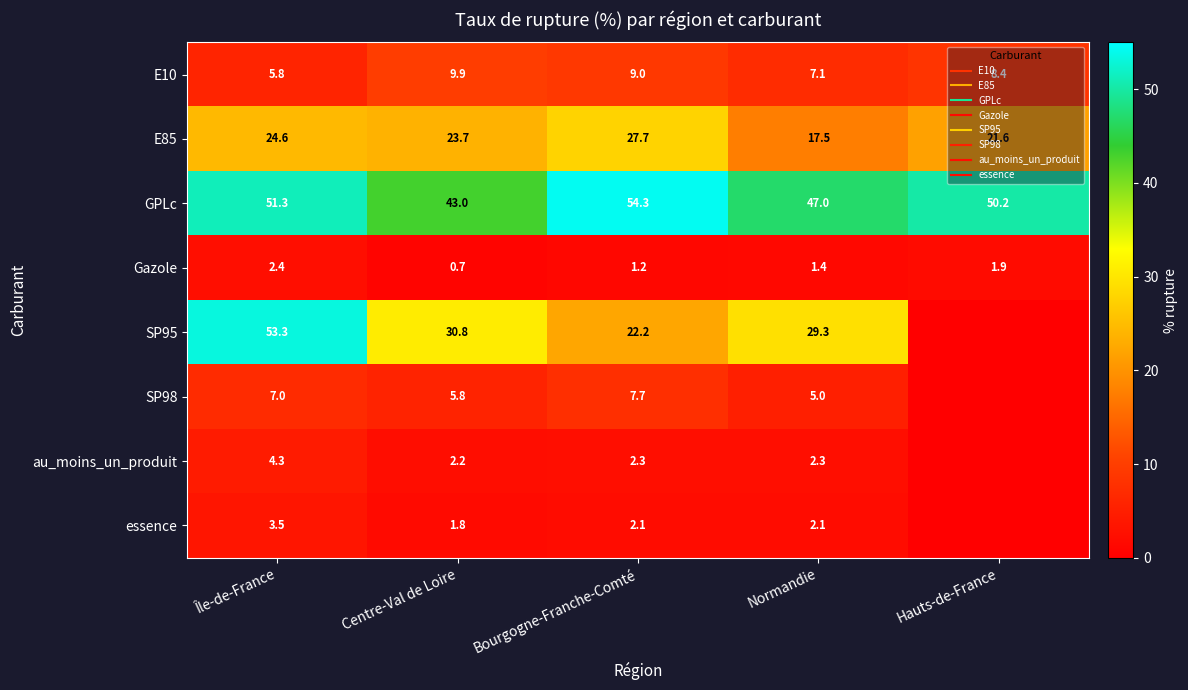

What is the highest value of the au_moins_un_produit series?

4.3